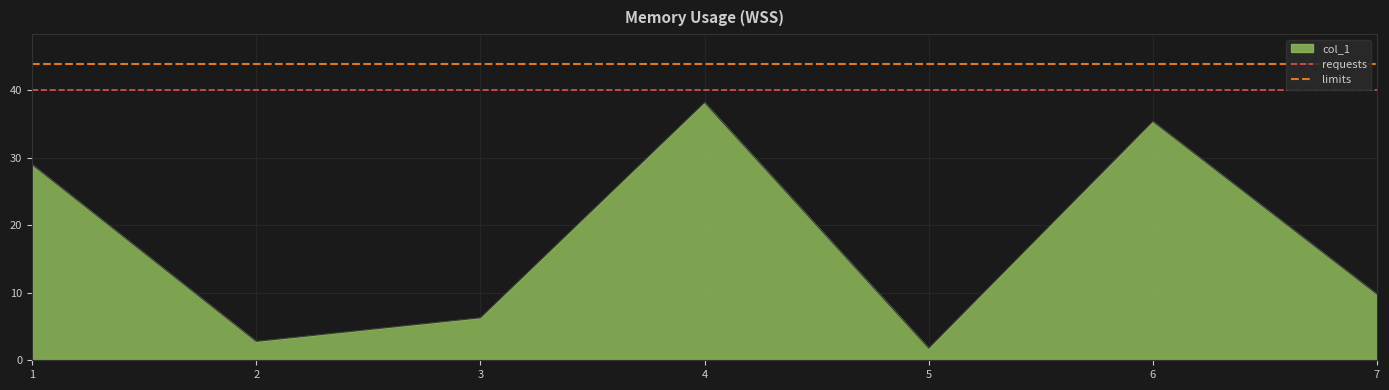

True or false: col_1 has a value of 60.4 at 6.

False